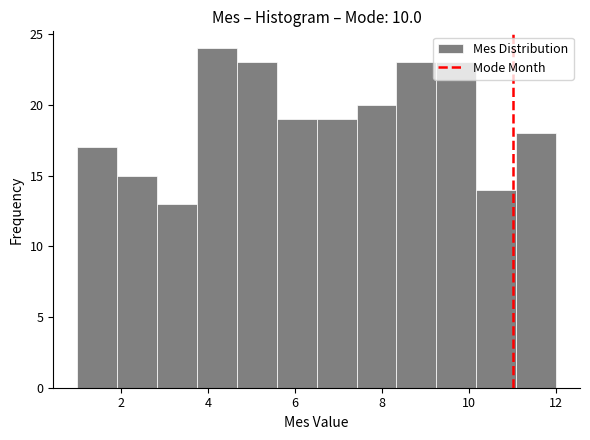

Reading left to right, transcribe this chart: for each bar, give the range it covers on the x-axis and its height. Neither the bar edges nor the heights are printed on the chart, so give them approximately, as read against the axes.

1.0 to 2.0: 17
2.0 to 2.8: 15
2.8 to 3.8: 13
3.8 to 4.6: 24
4.6 to 5.6: 23
5.6 to 6.6: 19
6.6 to 7.4: 19
7.4 to 8.4: 20
8.4 to 9.2: 23
9.2 to 10.2: 23
10.2 to 11.0: 14
11.0 to 12.0: 18